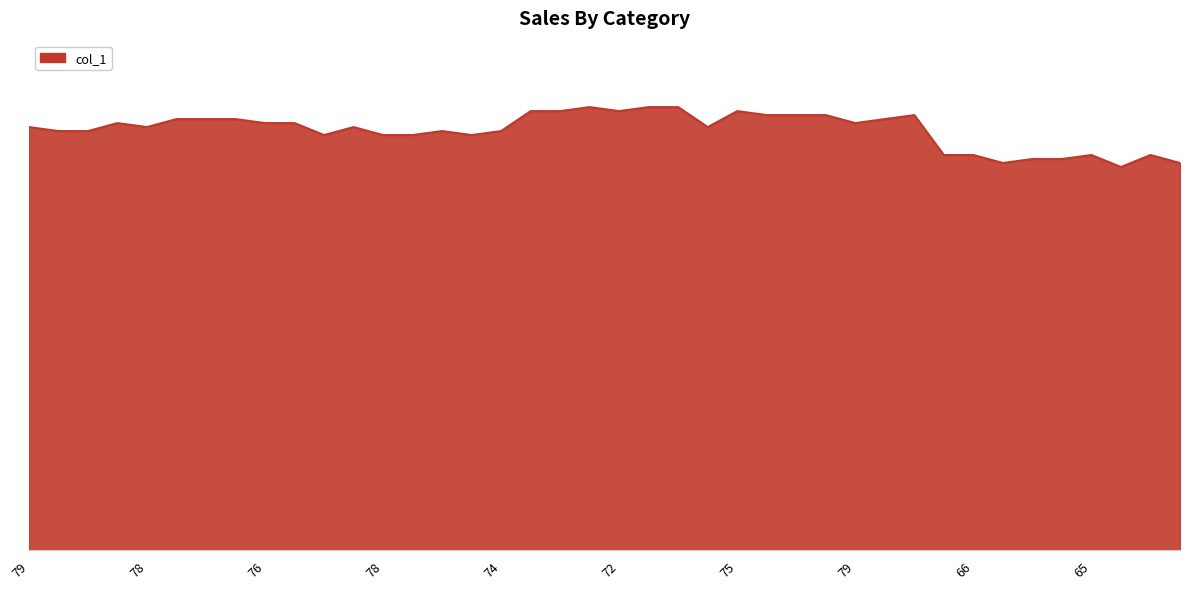

Reading right to left, what are all the values shown in this chart?

97	99	96	99	98	98	97	99	99	109	108	107	109	109	109	110	106	111	111	110	111	110	110	105	104	105	104	104	106	104	107	107	108	108	108	106	107	105	105	106